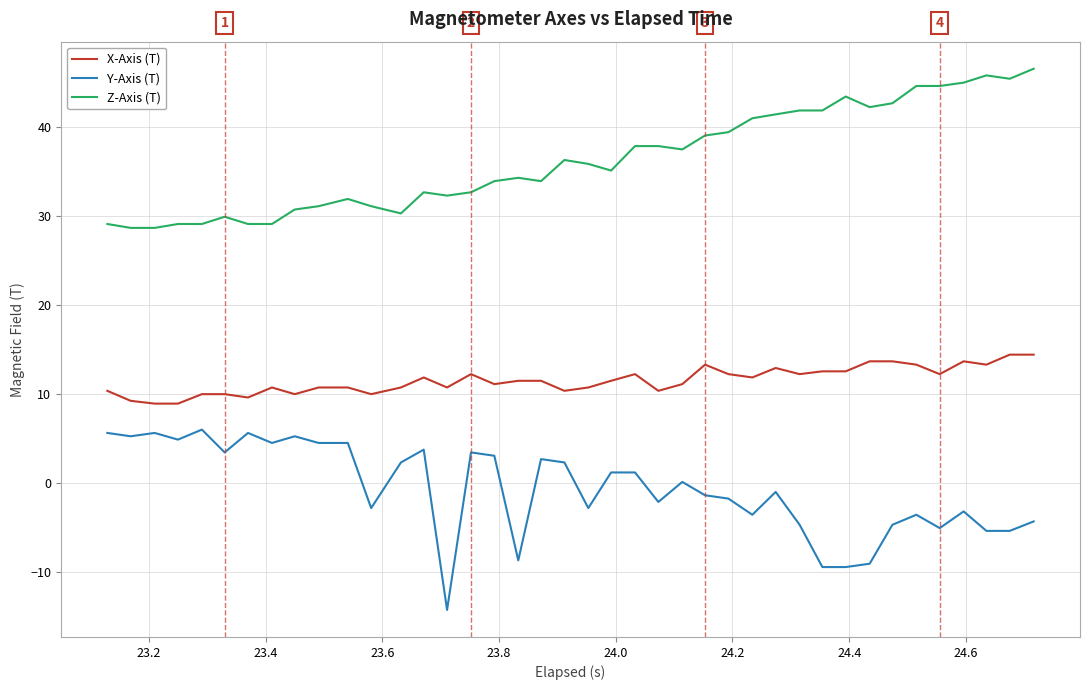

Which series has the largest total across all categories?

Z-Axis (T)